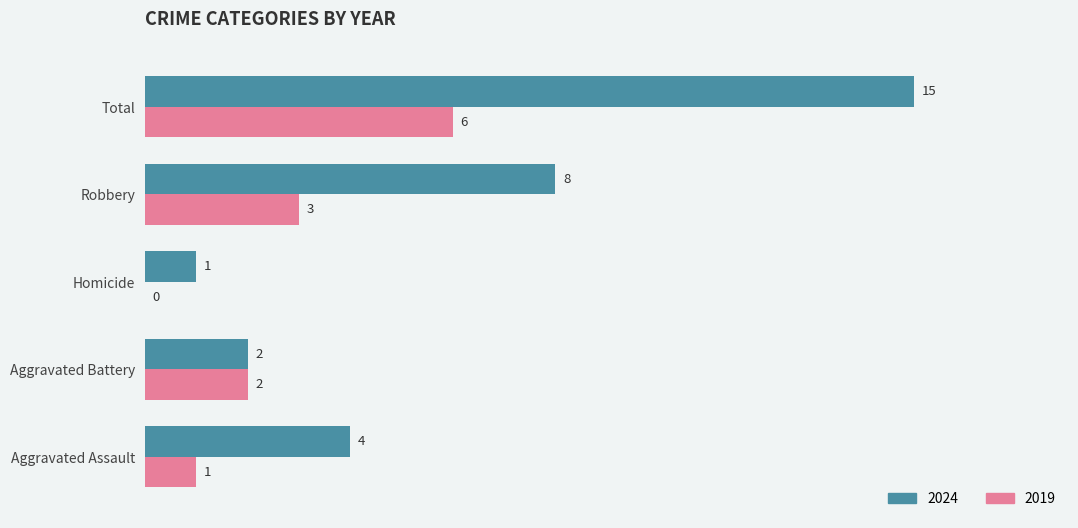

What is the greatest value displayed?

15